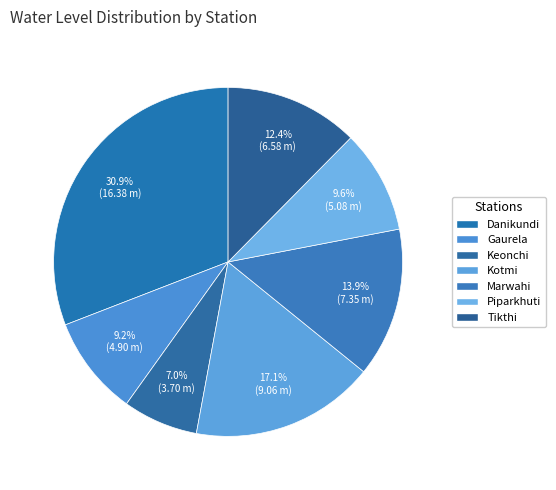

To the nearest percent, what percentage of the pie is Kotmi?

17%